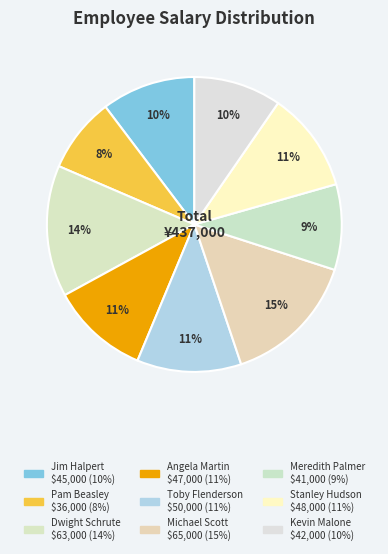

Combined, what portion of the pie is Toby Flenderson and Jim Halpert?

21.7%